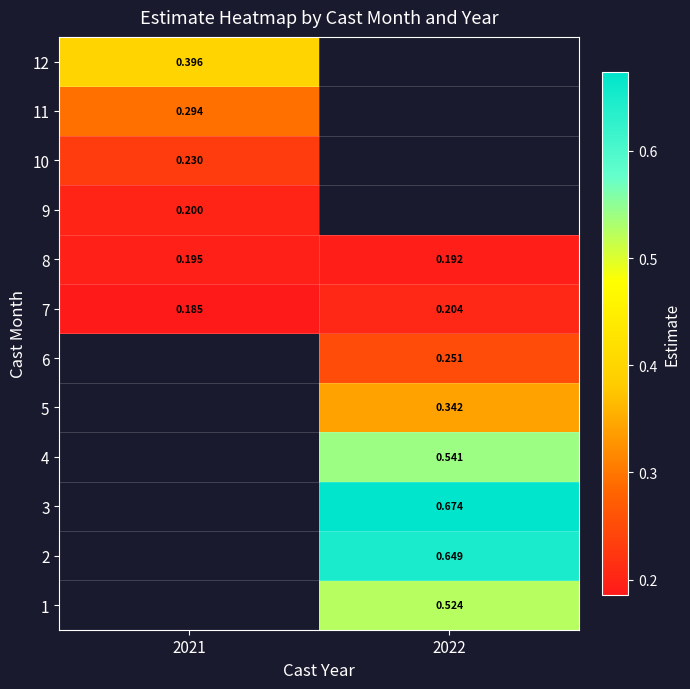

What is the maximum value shown in the chart?

0.7